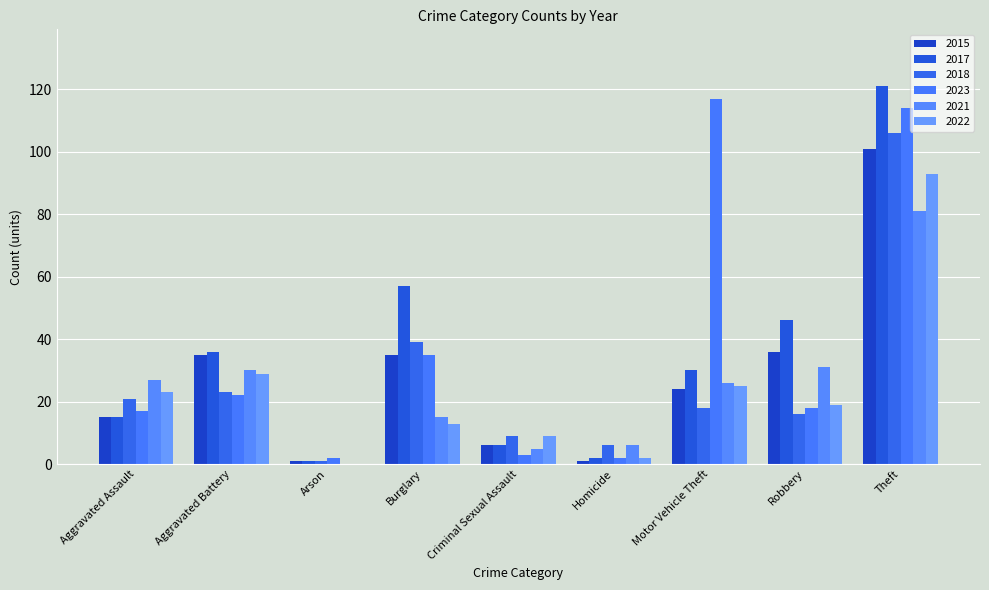

What is the difference between the second highest and second lowest values in the 2017 series?

55